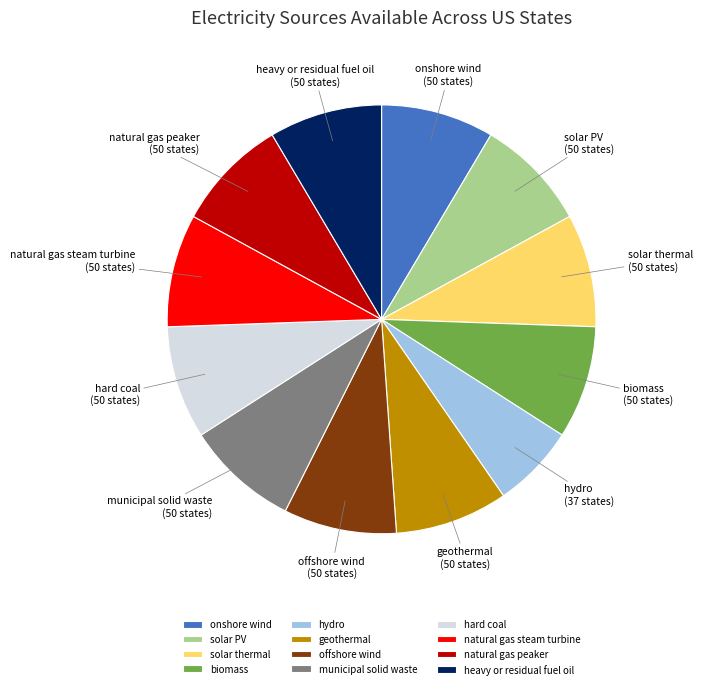

Is the sum of hydro and offshore wind greater than half?

No